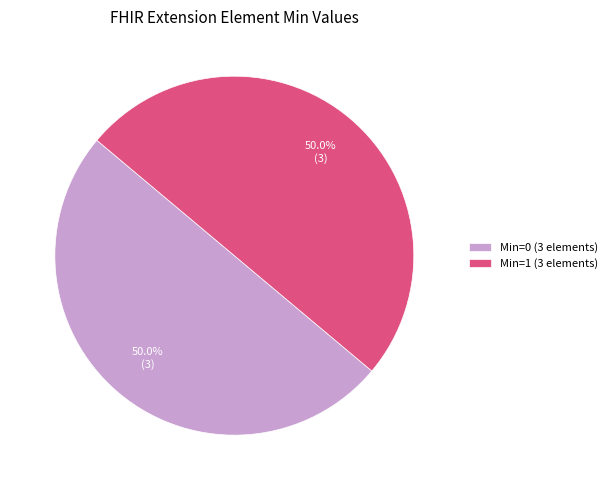

Count the number of slices in the pie.

2